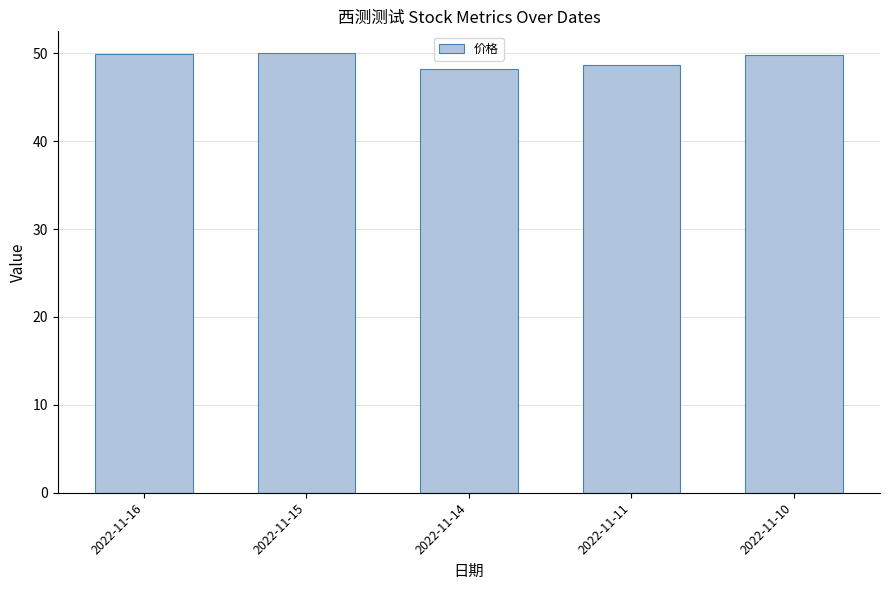

Between 2022-11-14 and 2022-11-15, which is larger?

2022-11-15